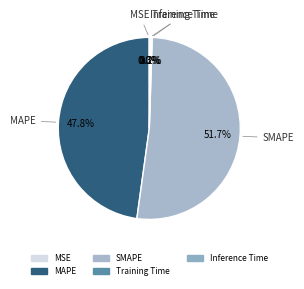

Does any single category account for the majority?

Yes